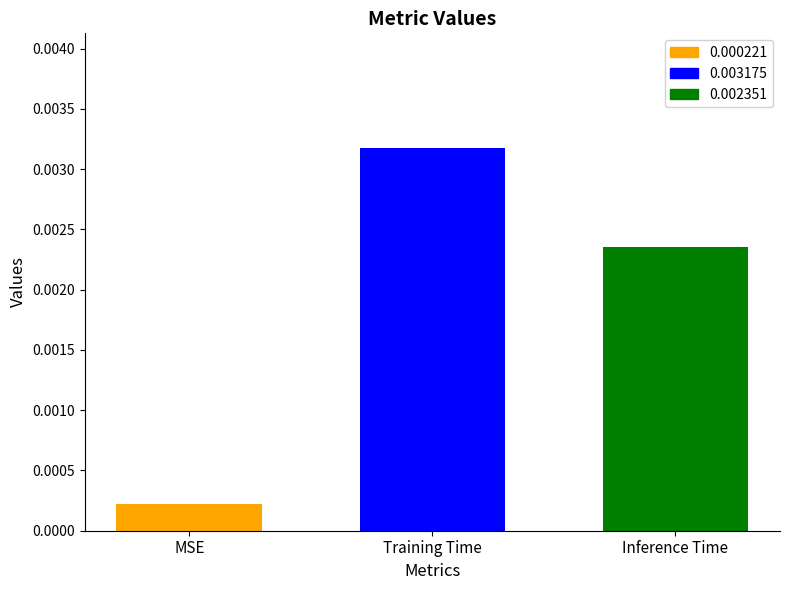

Which series has the widest spread of values?

0.000221